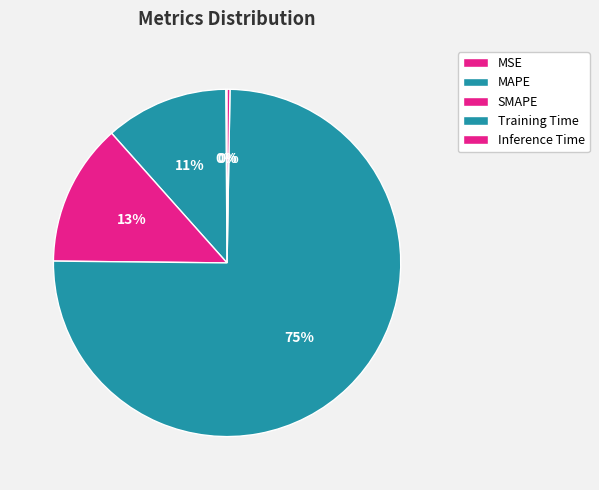

Count the number of slices in the pie.

5